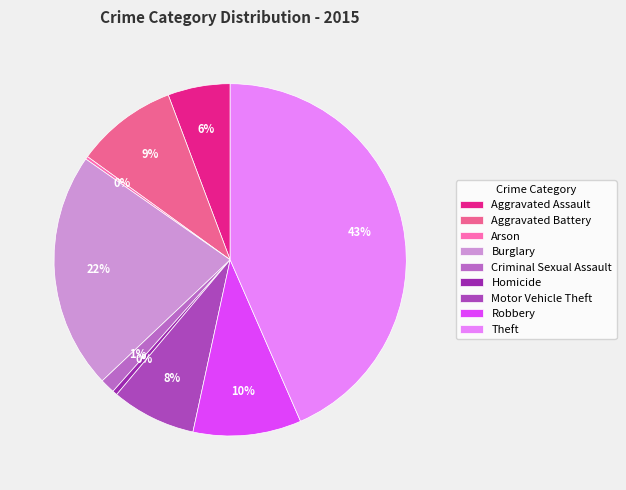

To the nearest percent, what portion does Theft represent?

43%